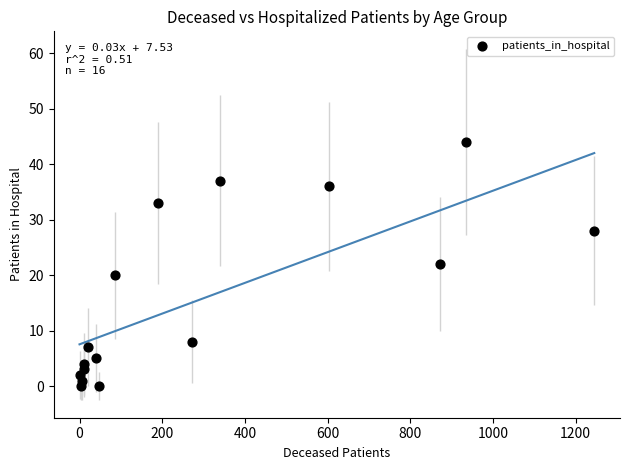

What is the range of X values (max minus min)?

1245